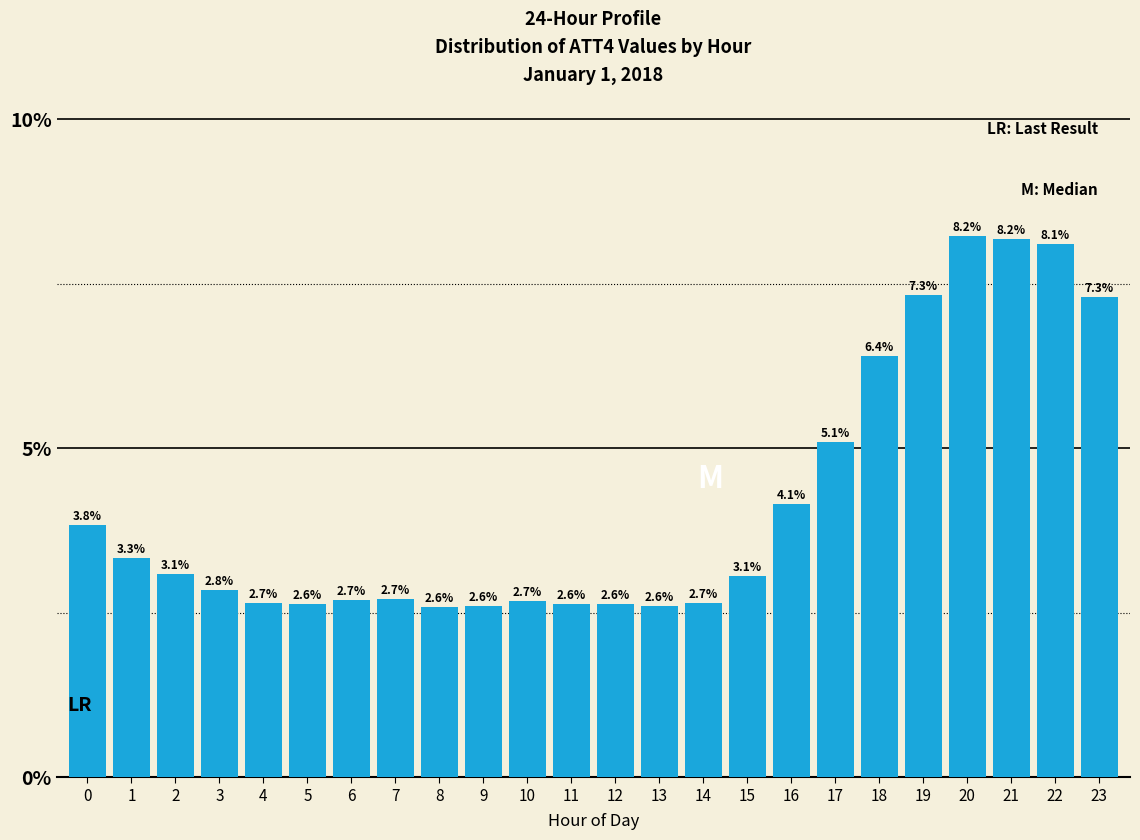

Are the bars horizontal?

No